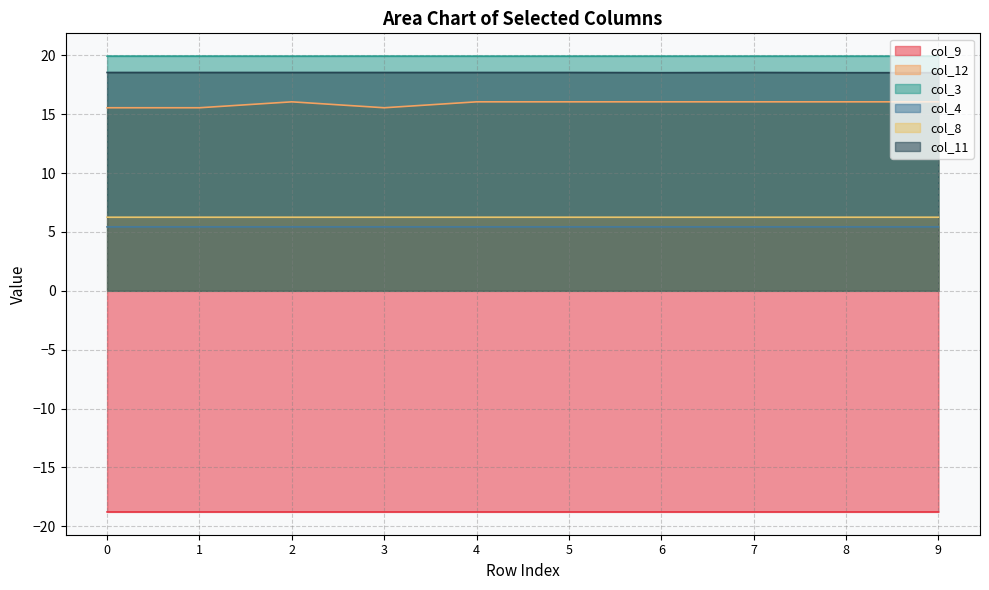

Which label corresponds to the smallest value in the chart?

1